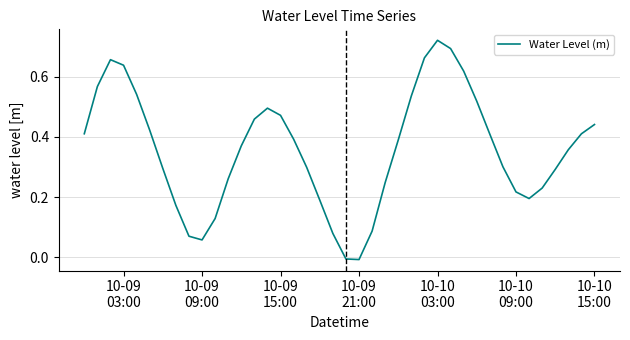

How many values are below zero?

2